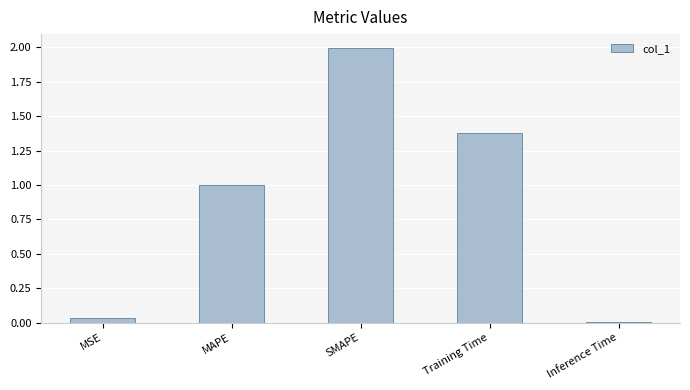

True or false: the data shows 0.7 at SMAPE.

False